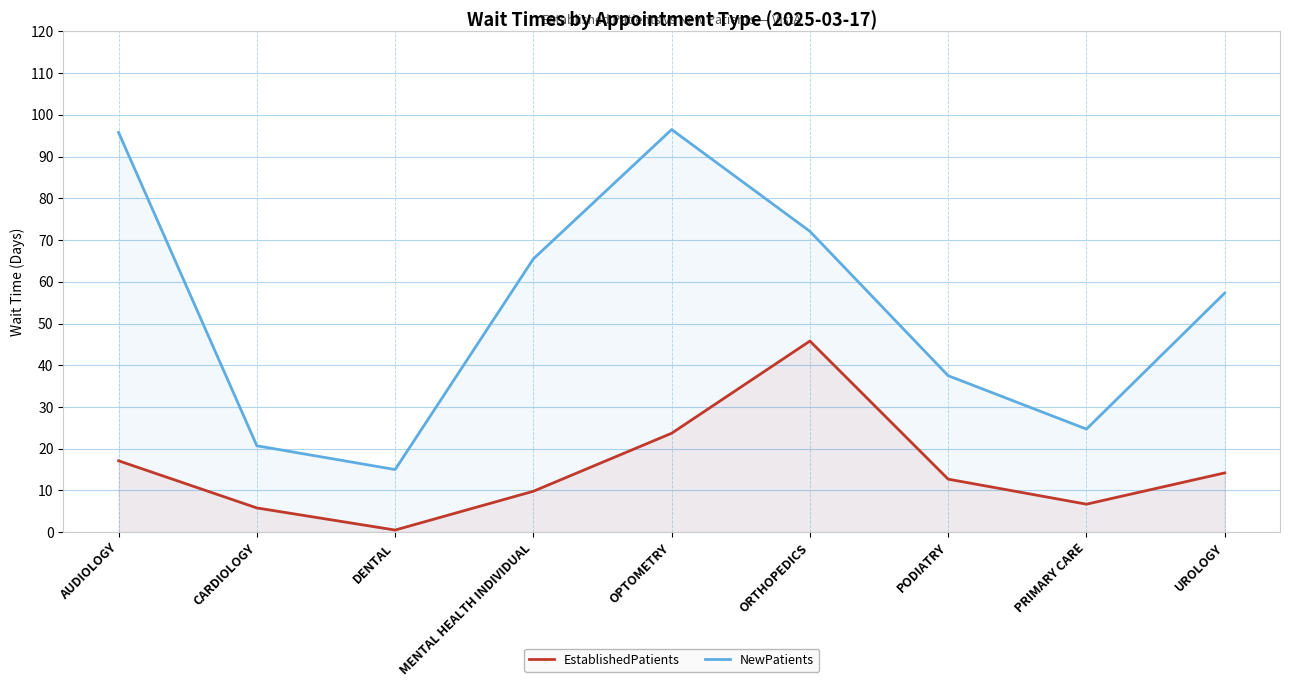

Reading right to left, what are all the values shown in this chart?

EstablishedPatients: UROLOGY=14.2	PRIMARY CARE=6.7	PODIATRY=12.7	ORTHOPEDICS=45.8	OPTOMETRY=23.7	MENTAL HEALTH INDIVIDUAL=9.8	DENTAL=0.5	CARDIOLOGY=5.8	AUDIOLOGY=17.1
NewPatients: UROLOGY=57.3	PRIMARY CARE=24.7	PODIATRY=37.5	ORTHOPEDICS=72.1	OPTOMETRY=96.5	MENTAL HEALTH INDIVIDUAL=65.5	DENTAL=15.0	CARDIOLOGY=20.7	AUDIOLOGY=95.8